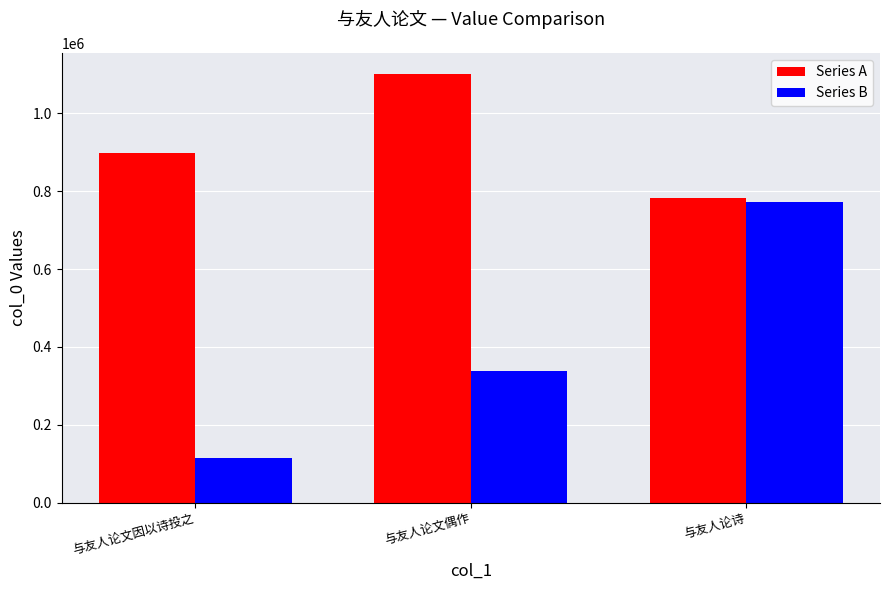

Which series has the widest spread of values?

Series B